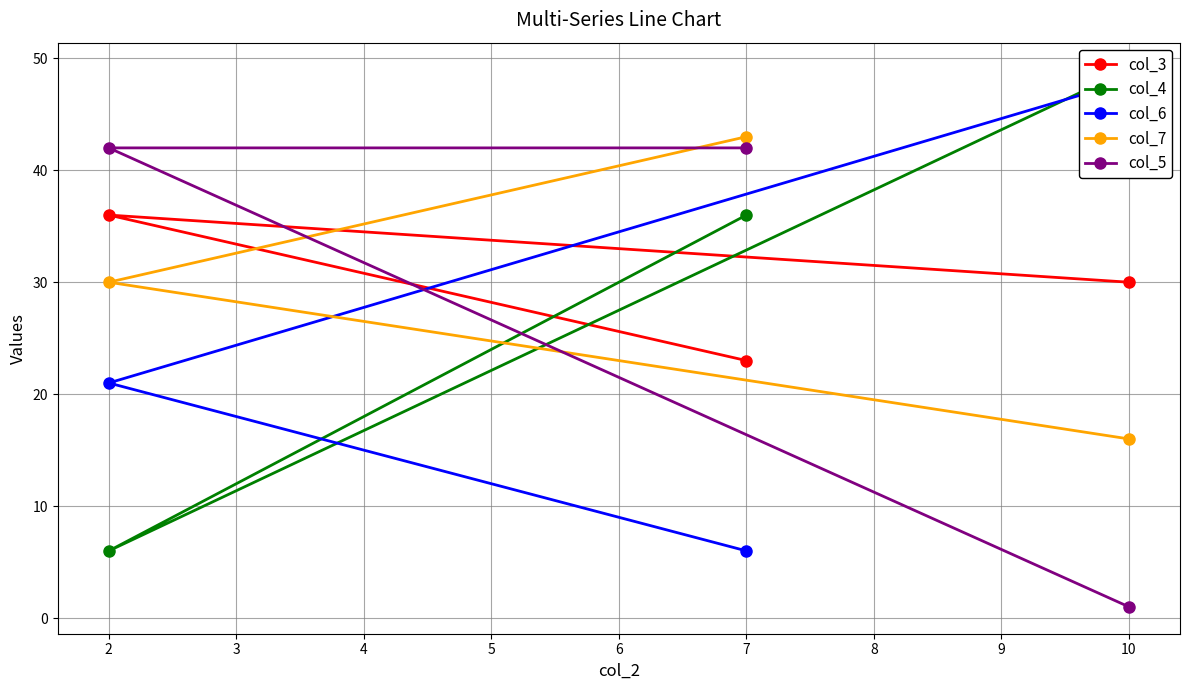

List the series in order of their peak value, highest first.

col_4, col_6, col_7, col_5, col_3